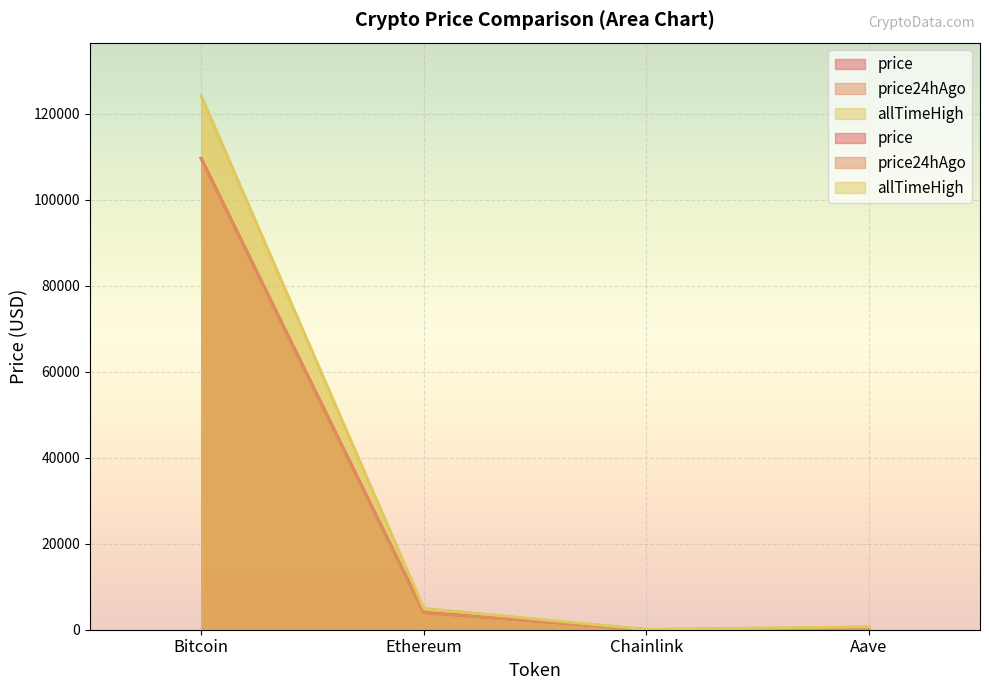

In price24hAgo, how many points are lower than both neighbors (excluding endpoints)?

1